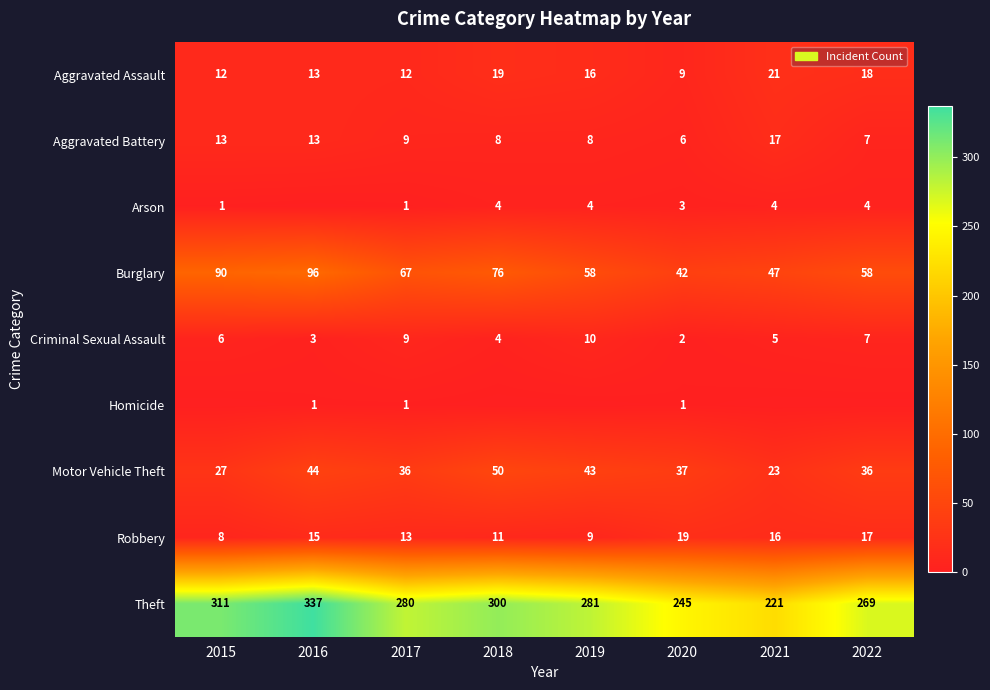

What is the sum of the Aggravated Assault values at 2017 and 2022?

30